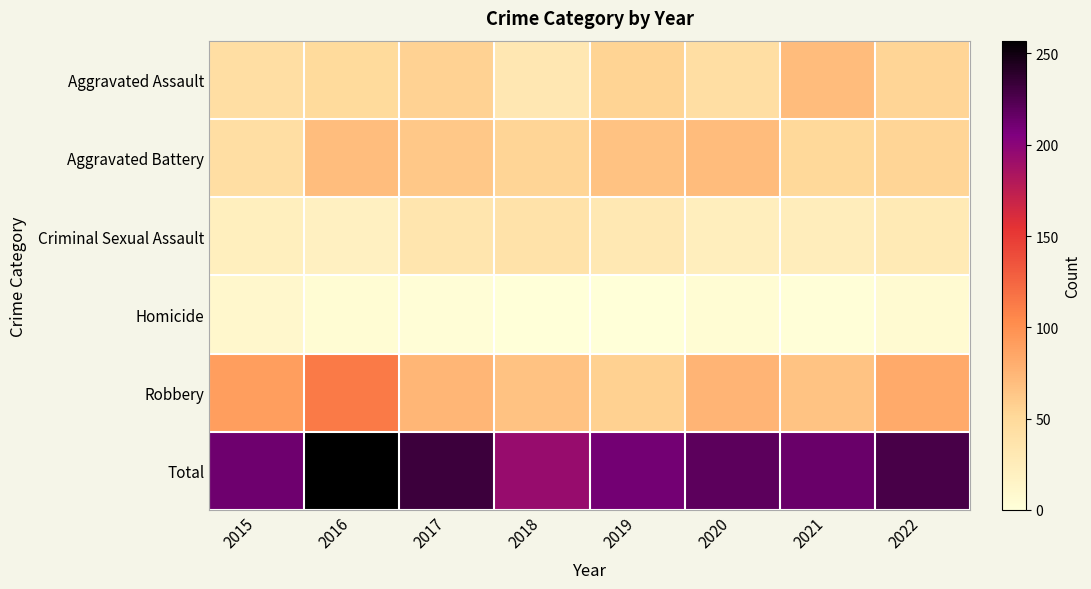

Which label corresponds to the smallest value in the chart?

2019